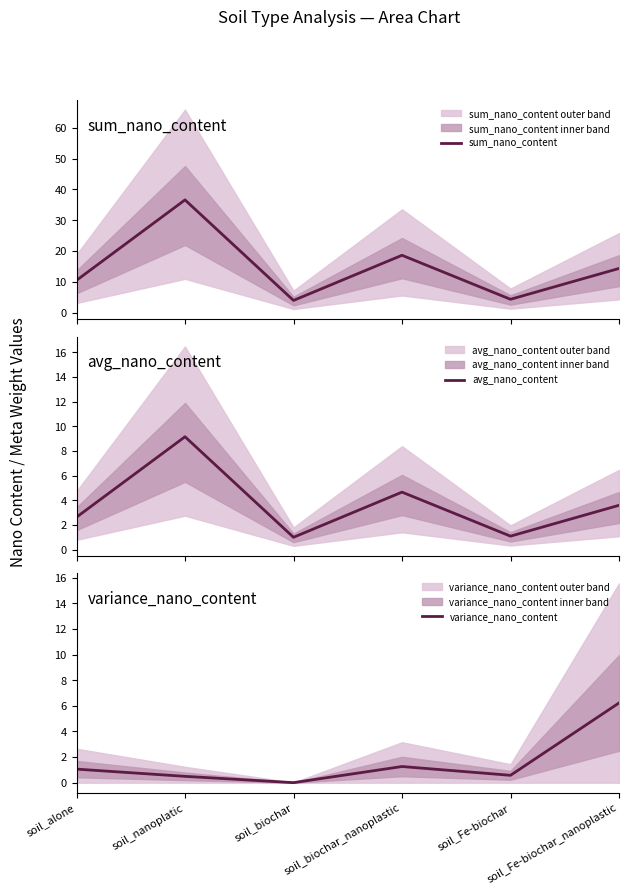

What is the label of the 3rd point from the right?

soil_biochar_nanoplastic